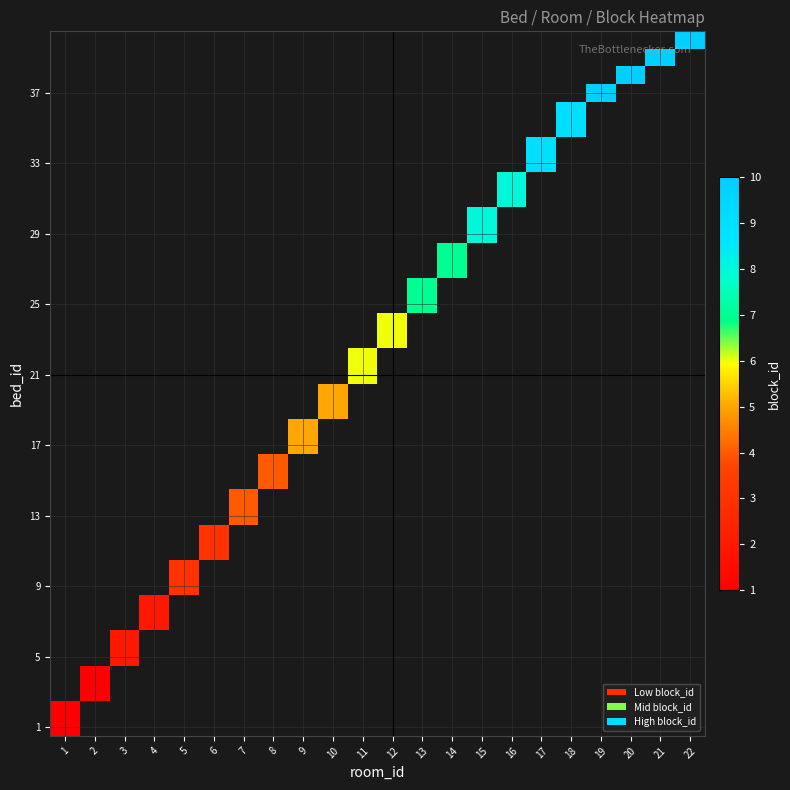

Which category has the lowest value across all series?

1